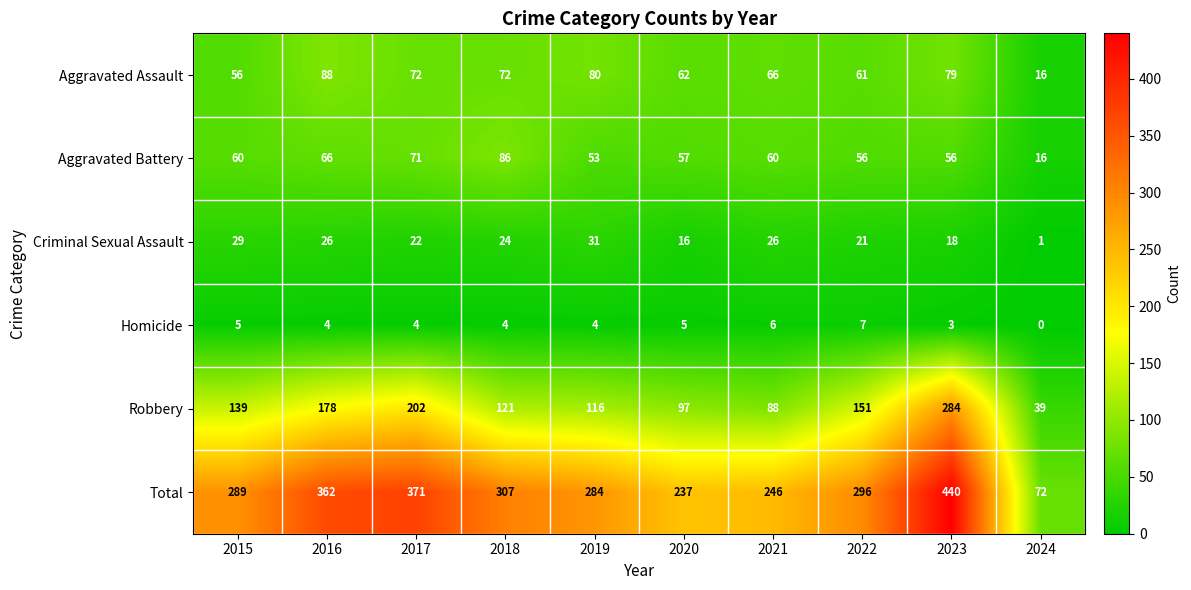

What is the spread (max minus min) of values at 2017?

367